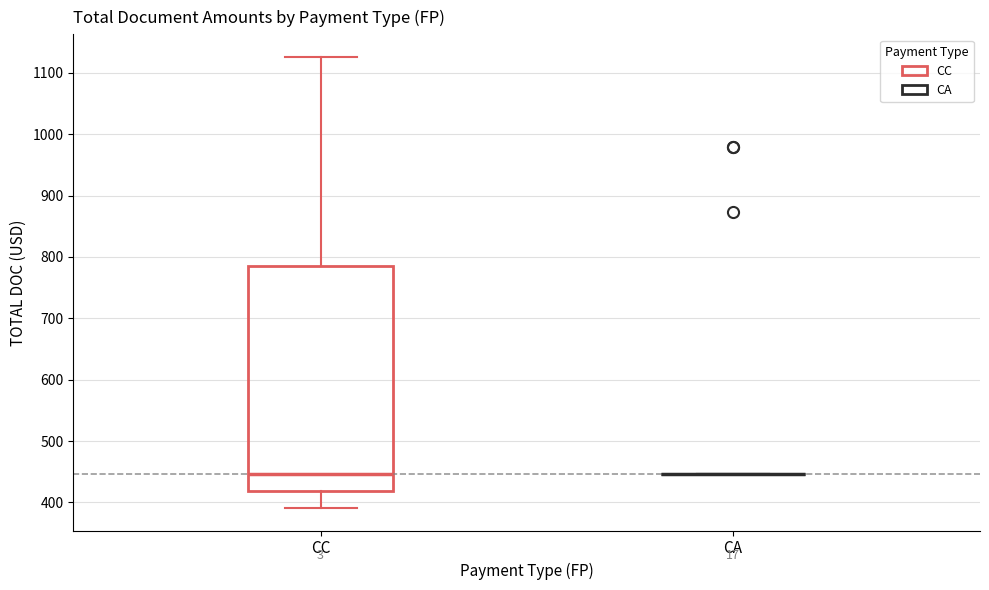

Reading left to right, transcribe this box plot: for each box, give where its median line is, the range the box spans, and where its two whiskers end, as read against the y-axis. The values are not printed on the chart, so give them approximately, as read against the axis.

CC: median 450, box 420 to 790, whiskers 390 to 1130
CA: box collapsed to a line at 450, whiskers 450 to 450